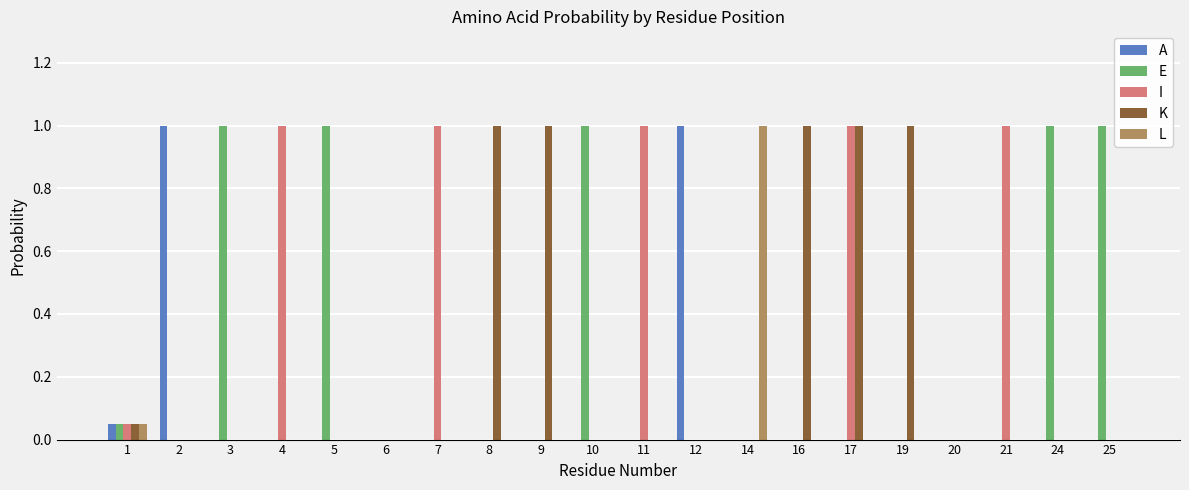

What is the highest value of the A series?

1.0